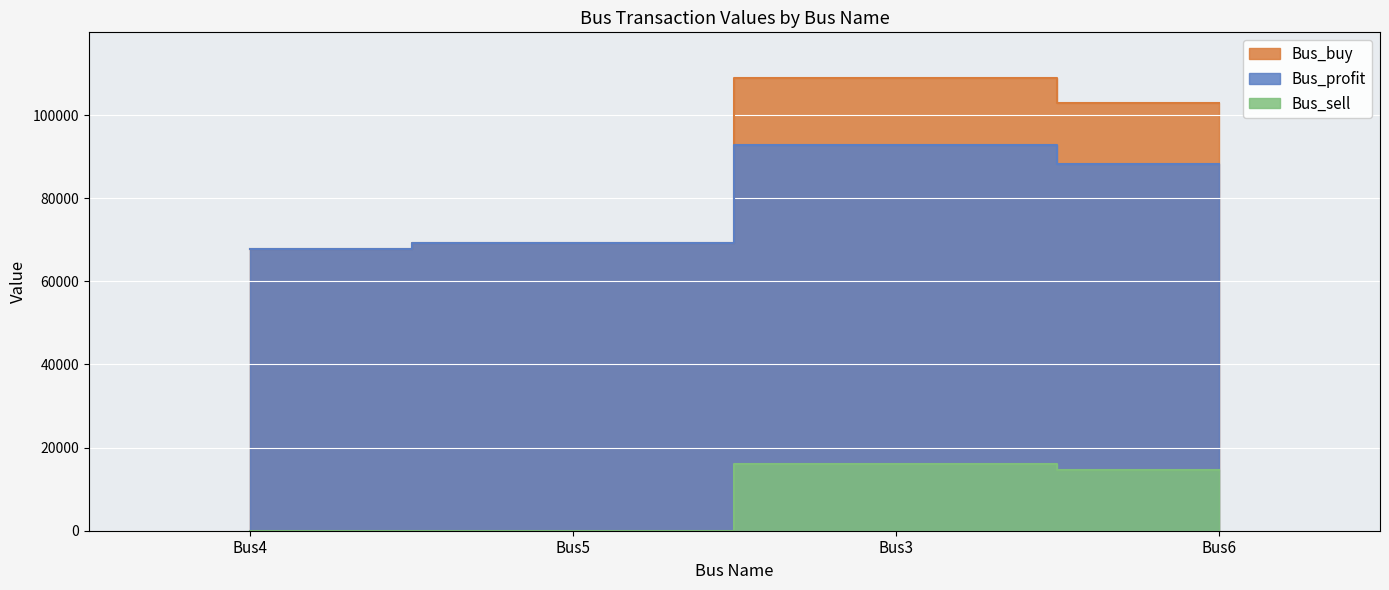

Reading left to right, what are all the values shown in this chart?

Bus_buy: Bus4=67693.6	Bus5=69192.0	Bus3=109004.1	Bus6=102829.2
Bus_profit: Bus4=67693.6	Bus5=69192.0	Bus3=92850.5	Bus6=88293.1
Bus_sell: Bus4=0.0	Bus5=0.0	Bus3=16153.6	Bus6=14536.1